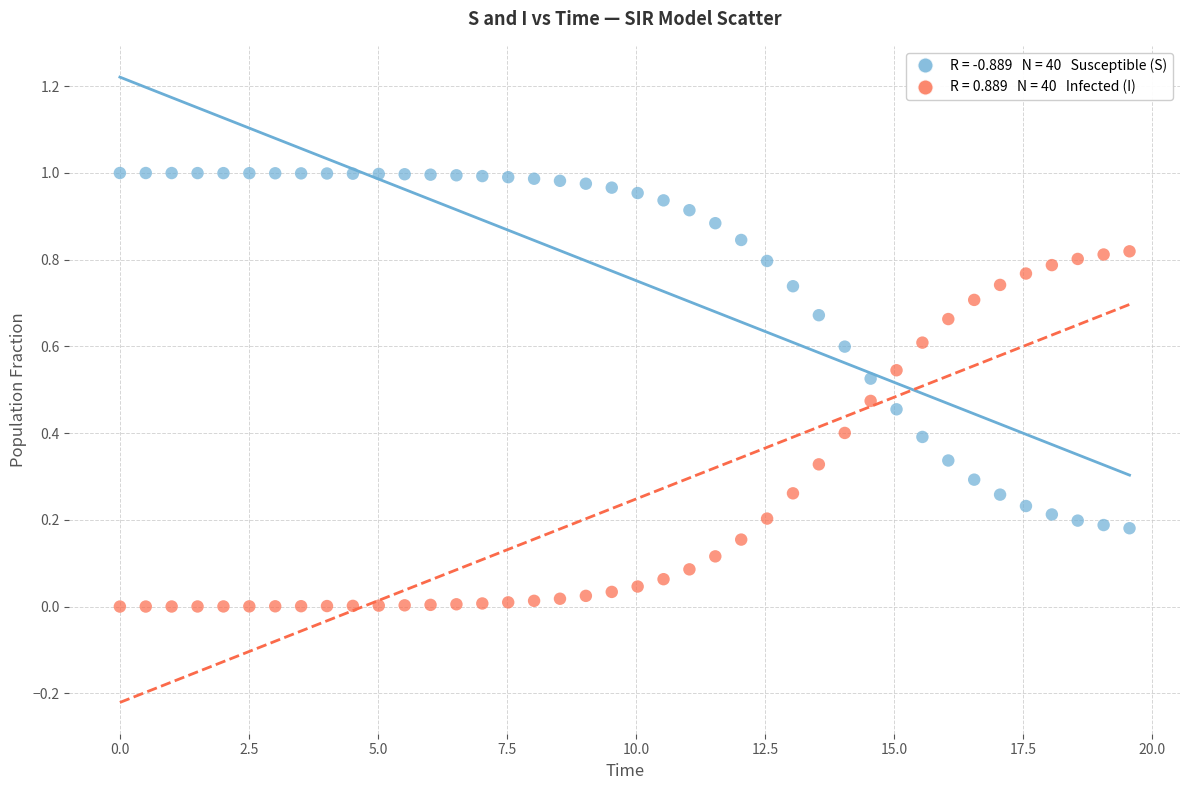

Across all data points, what is the range of X values (max minus min)?

19.6